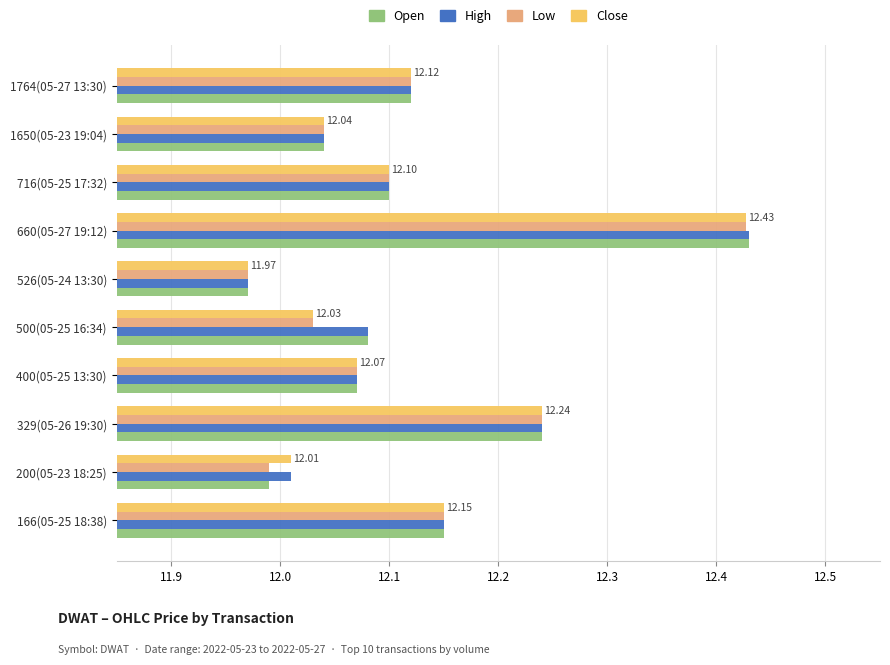

What is the total value across all series at 200(05-23 18:25)?

48.0